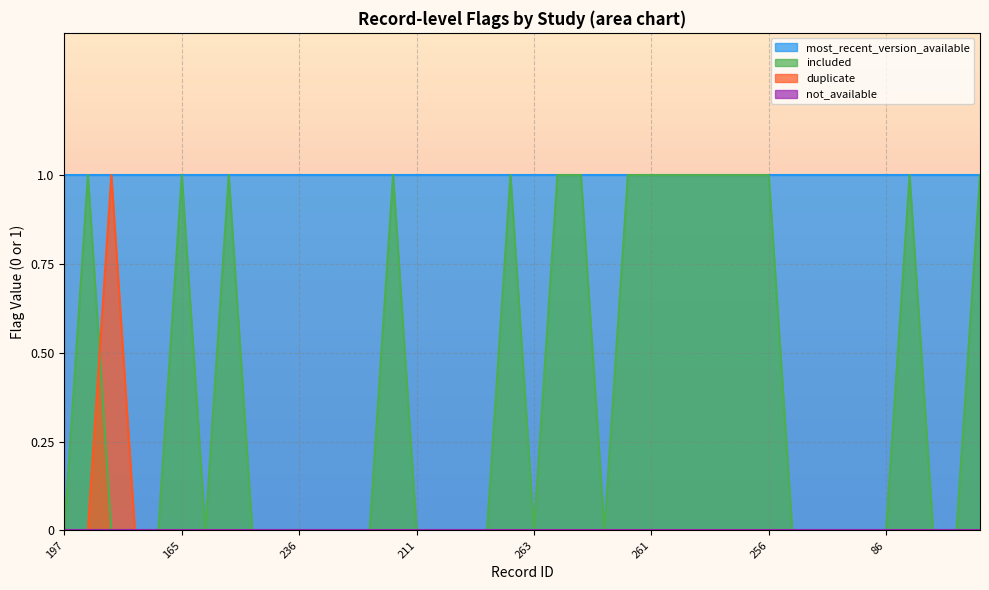

Is the value of duplicate at 256 greater than the value of most_recent_version_available at 261?

No